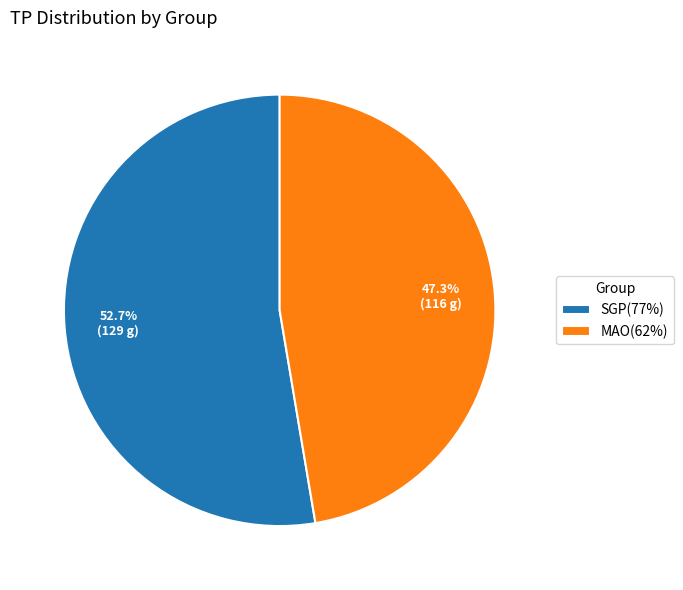

How many segments does this pie chart have?

2